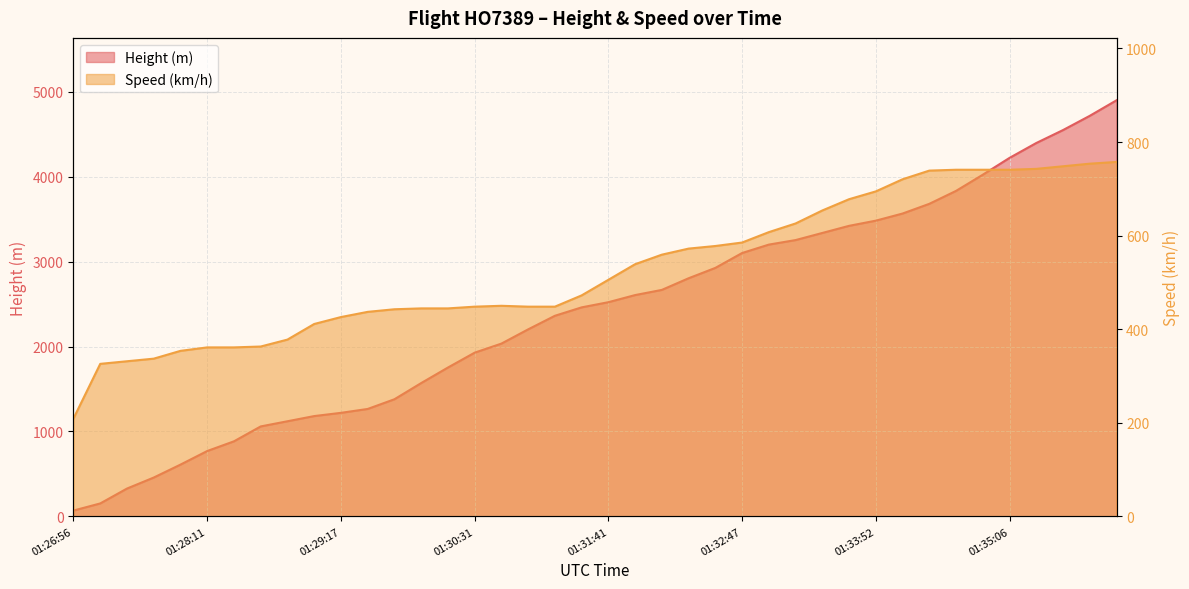

What is the label of the 11th point from the right?

01:33:41